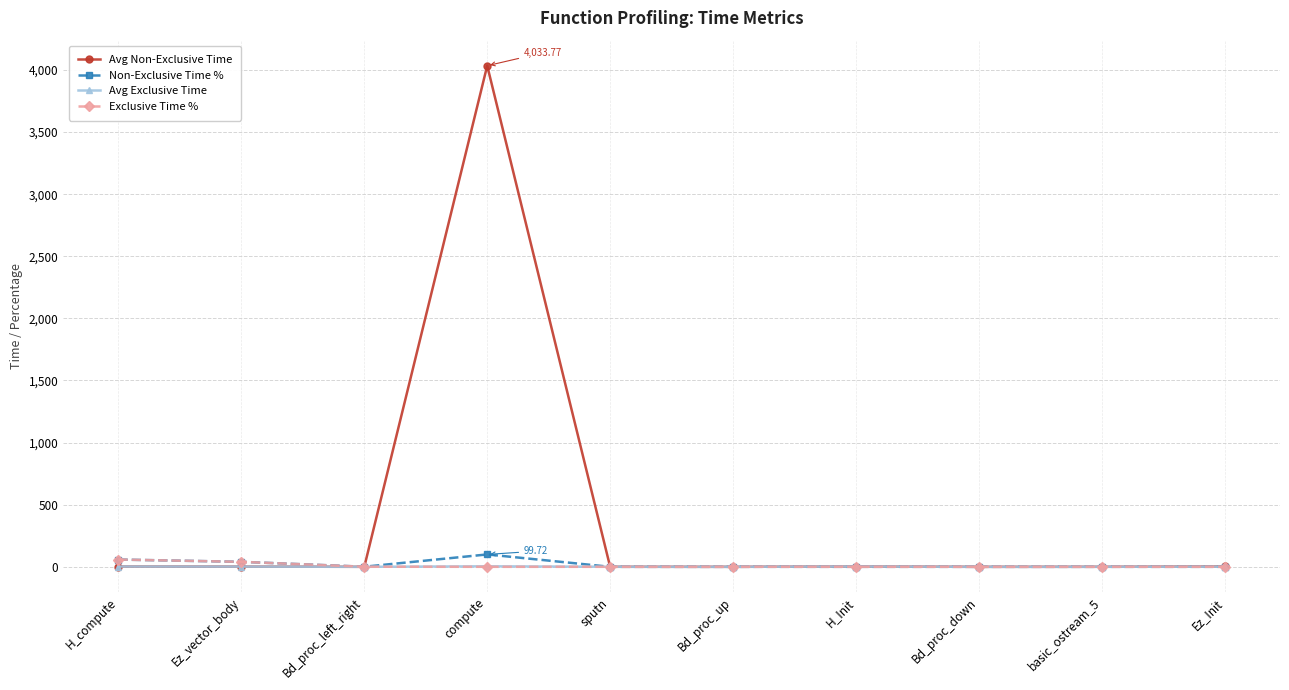

Which series has the largest total across all categories?

Avg Non-Exclusive Time